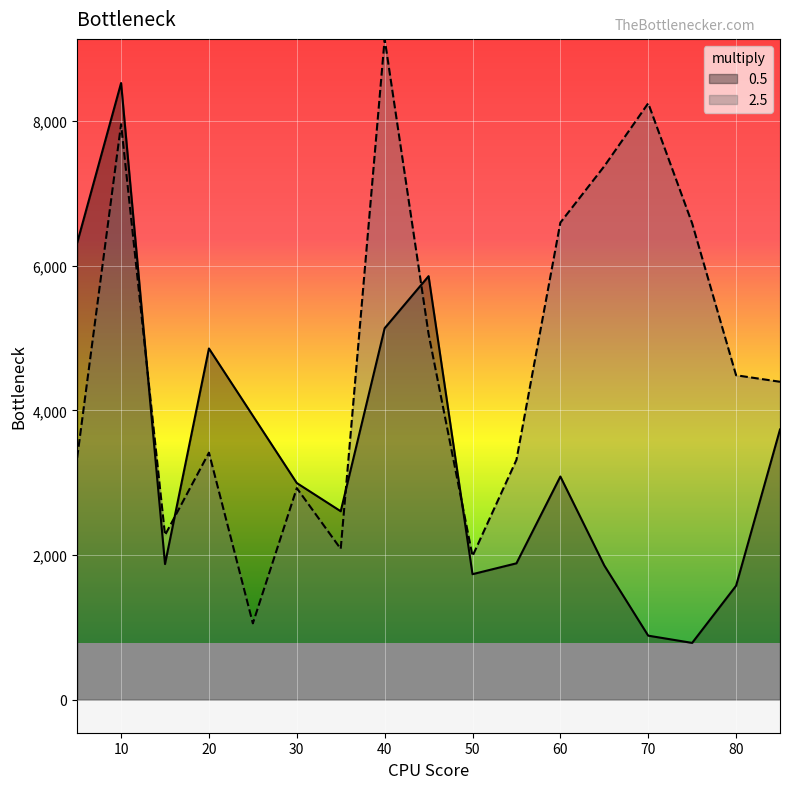

Reading left to right, list all the values displayed in this chart.

0.5: 5=6315	10=8525	15=1875	20=4855	25=3925	30=2995	35=2605	40=5135	45=5855	50=1735	55=1885	60=3085	65=1855	70=885	75=785	80=1575	85=3735
2.5: 5=3345	10=7955	15=2275	20=3415	25=1055	30=2925	35=2085	40=9135	45=5055	50=1985	55=3315	60=6595	65=7375	70=8245	75=6585	80=4485	85=4395